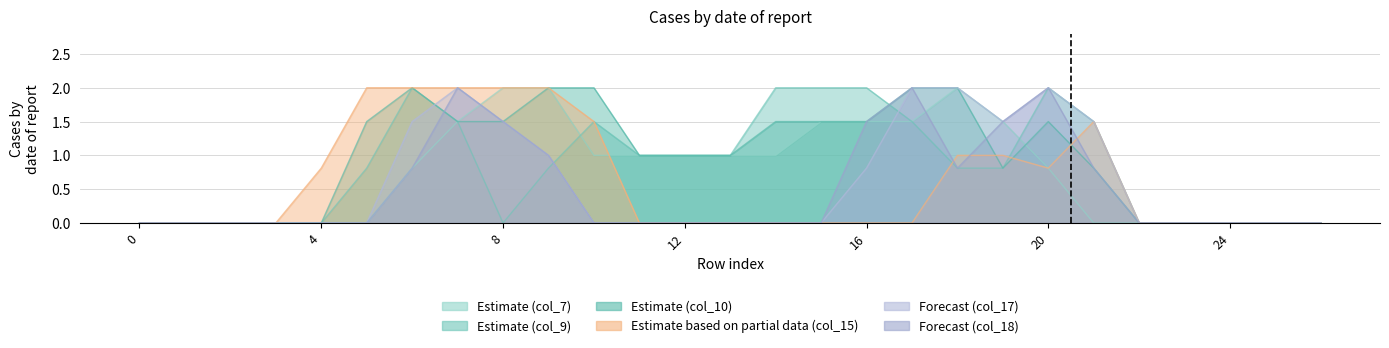

How many times do col_10 and col_9 cross each other?

1